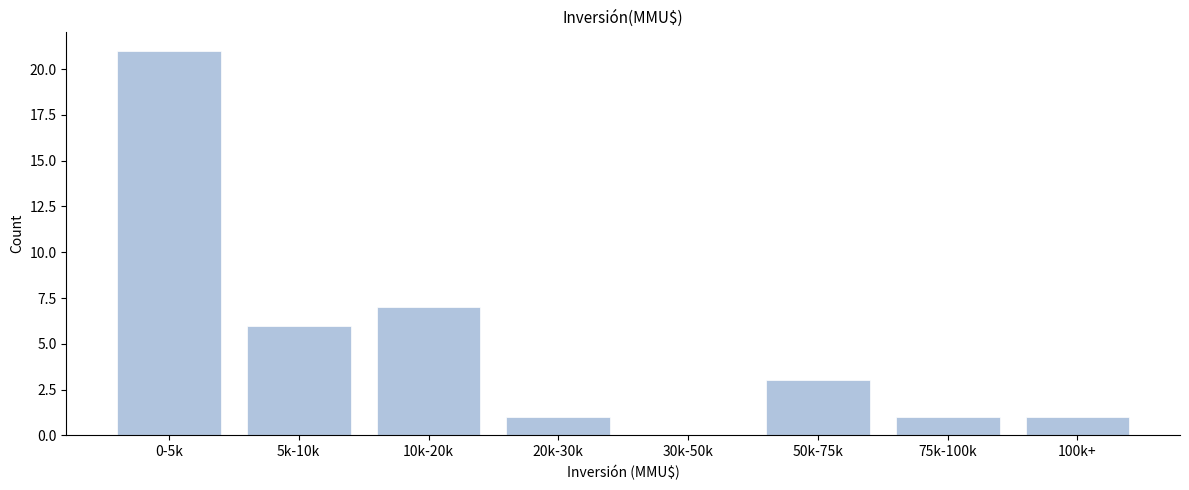

Reading left to right, what are all the values shown in this chart?

0-5k=21	5k-10k=6	10k-20k=7	20k-30k=1	30k-50k=0	50k-75k=3	75k-100k=1	100k+=1